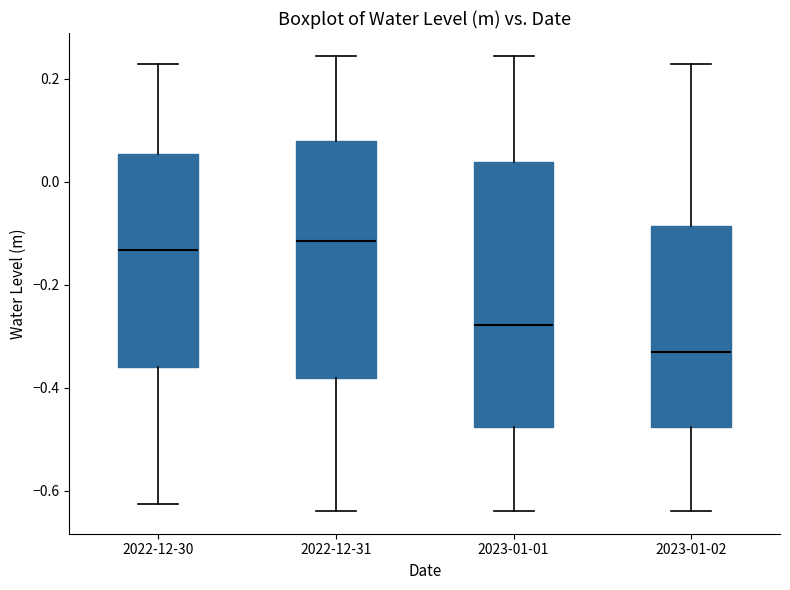

Which box has the lowest median line?

2023-01-02